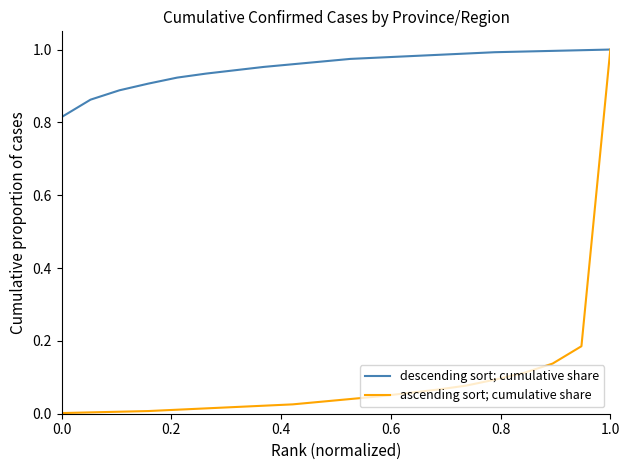

What is the sum of all ascending sort; cumulative share values?

2.0